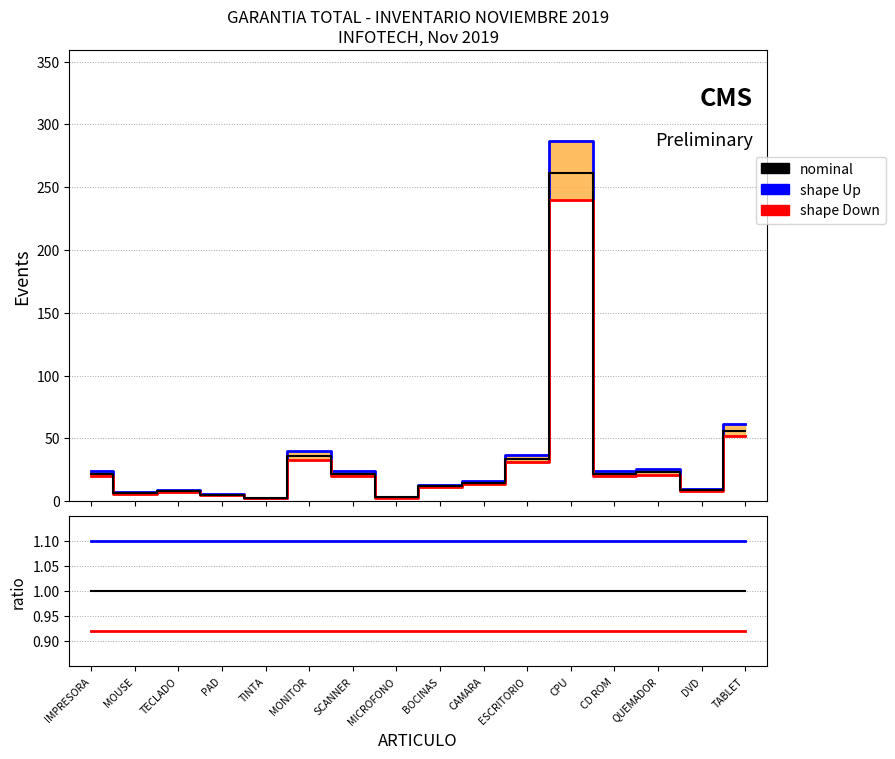

True or false: shape Down and shape Up cross at least once.

False